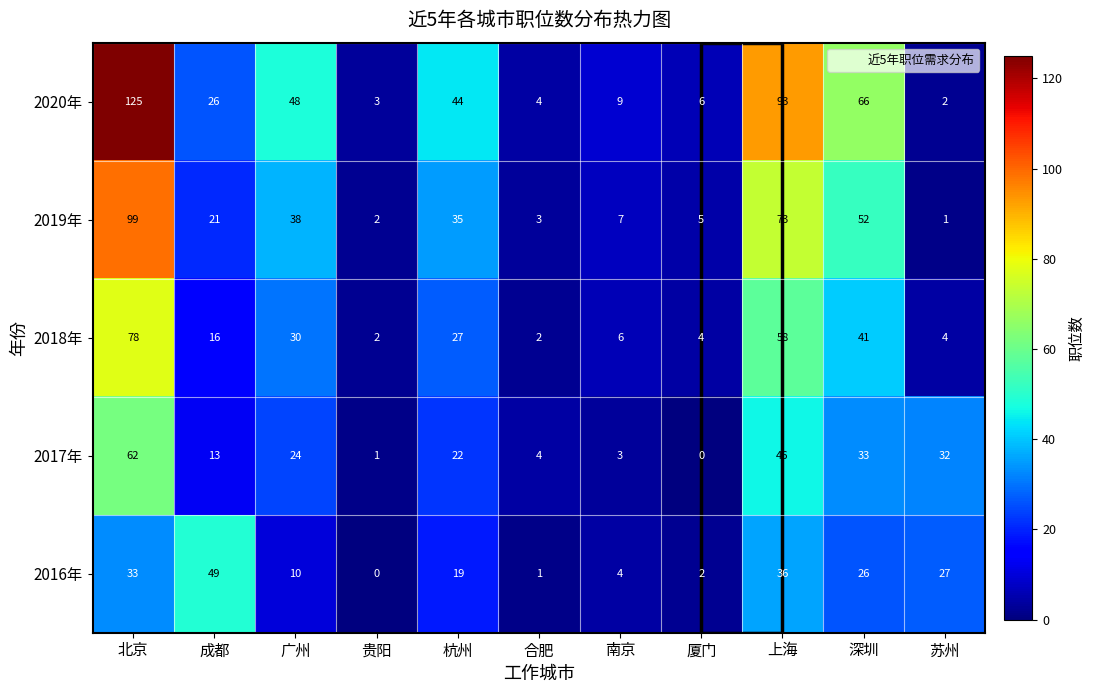

Rank the series by their maximum value, from lowest to highest.

2016年, 2017年, 2018年, 2019年, 2020年